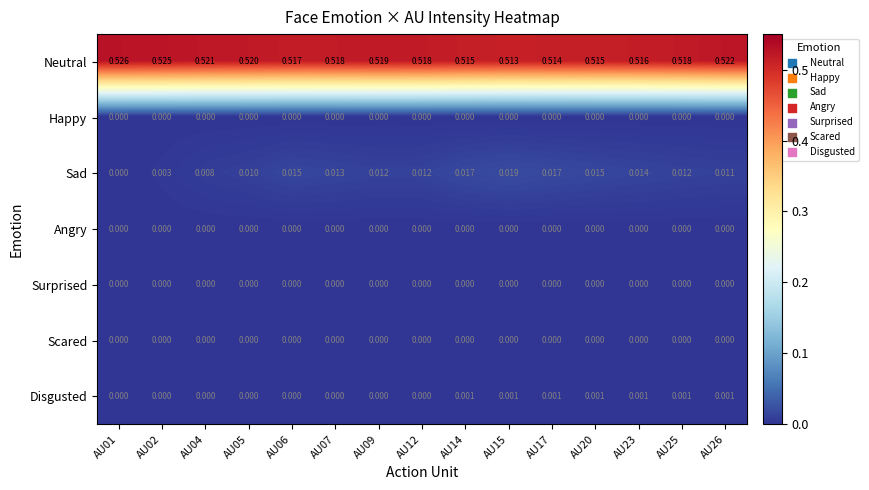

Which series changed the most between AU04 and AU26?

Sad